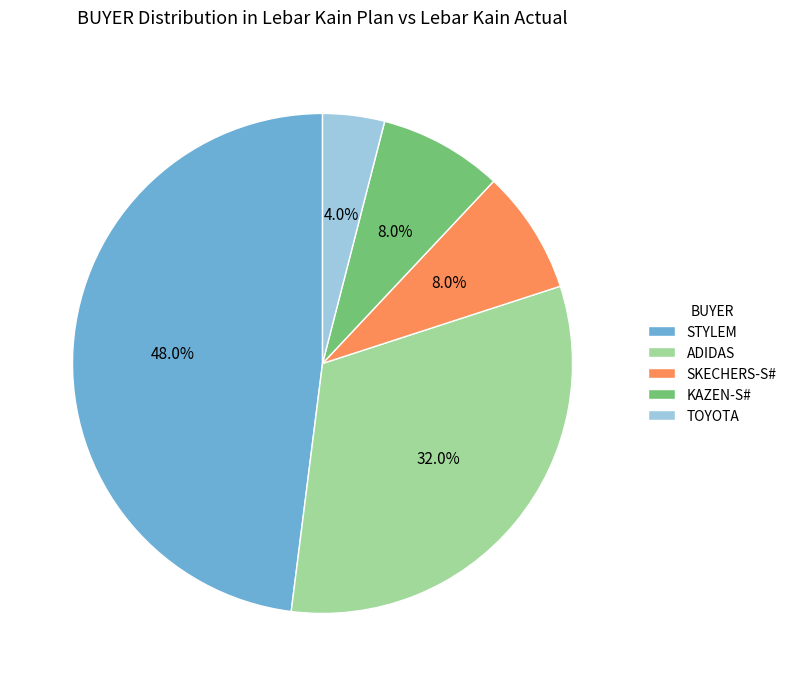

Is there a majority slice in this chart?

No